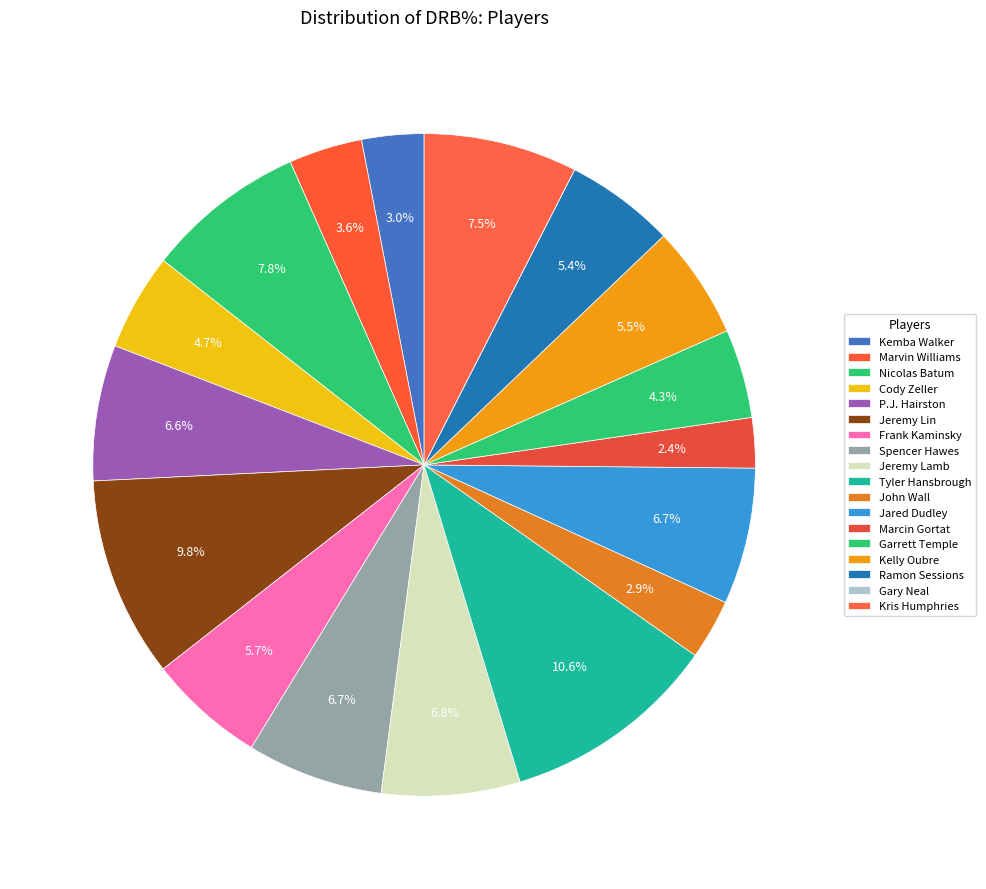

To the nearest percent, what is the combined percentage of Spencer Hawes and Jeremy Lamb?

13%